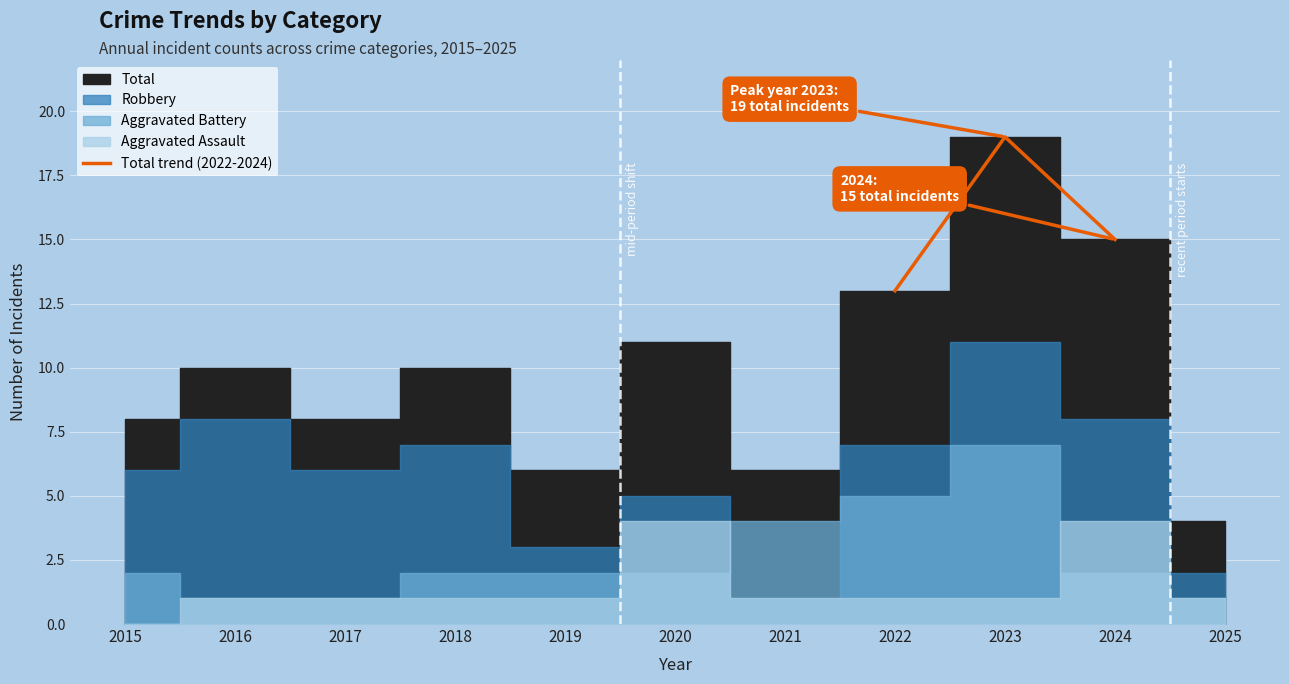

Which category has the lowest value in the Total trend (2022-2024) series?

2022